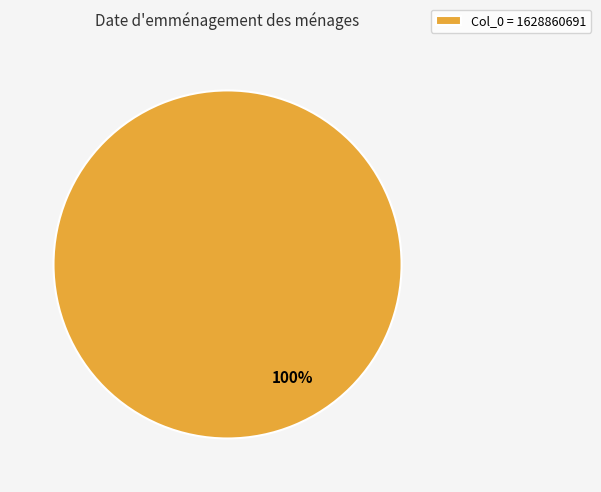

Does any single category account for the majority?

Yes